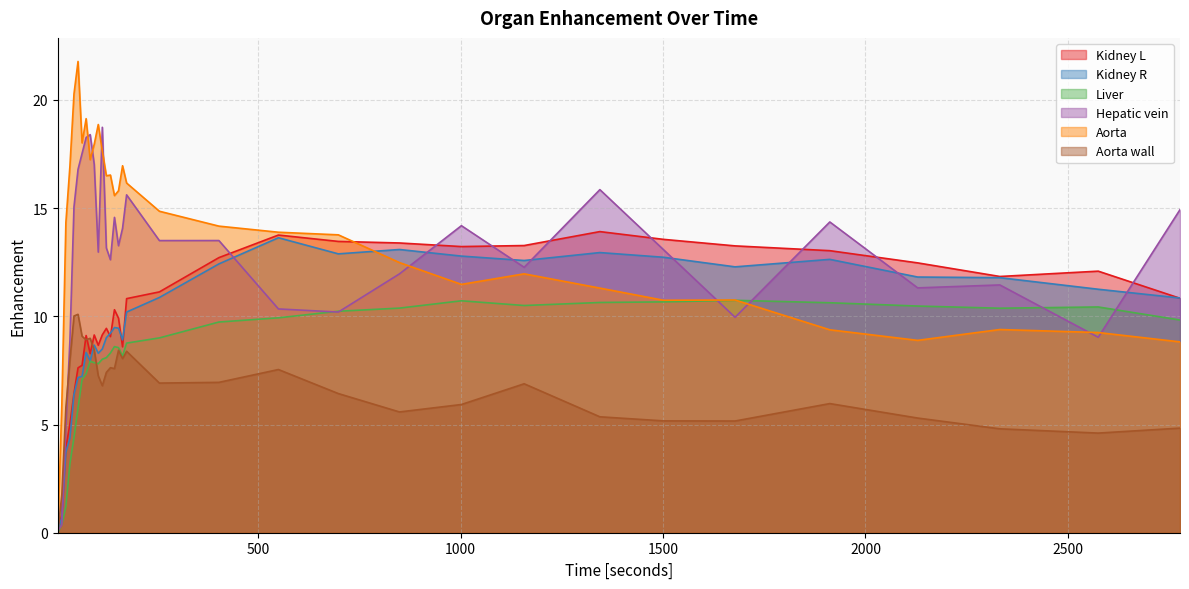

At which label does Aorta reach its peak?

55.0